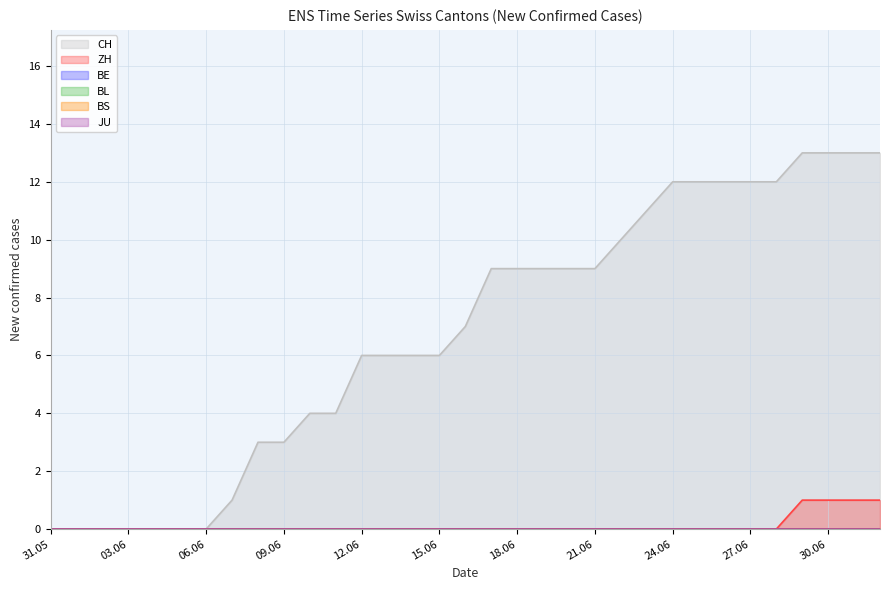

Which series has the largest total across all categories?

CH